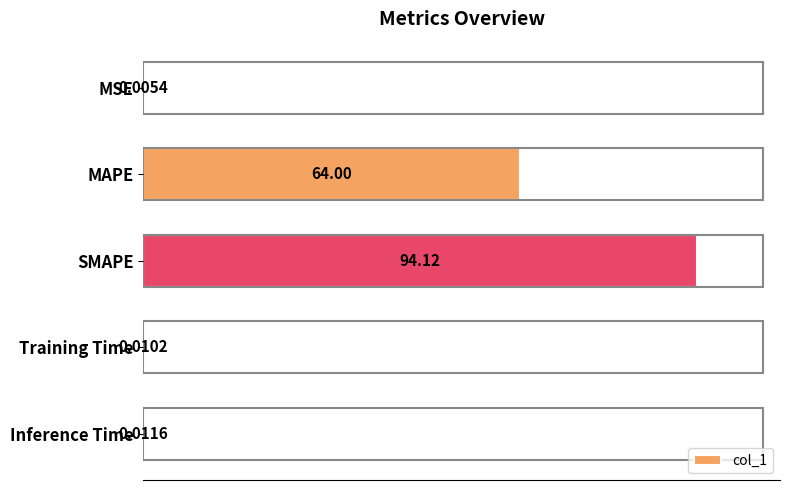

At which category does the chart reach its peak across all series?

SMAPE